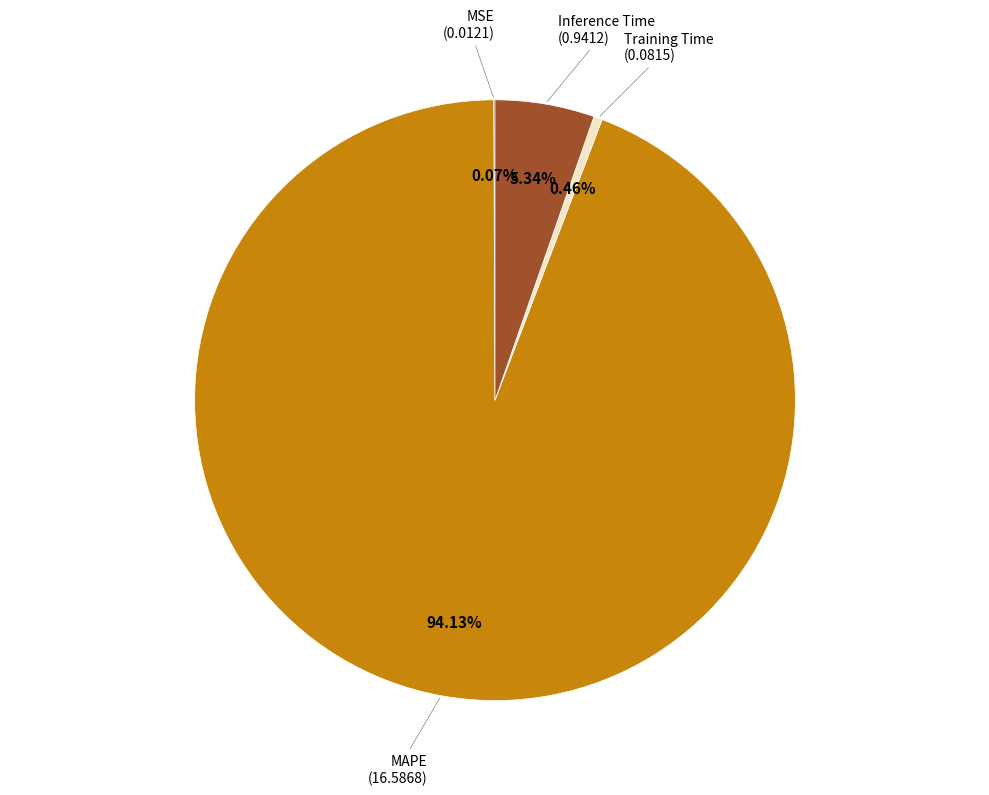

Which category accounts for the majority?

MAPE